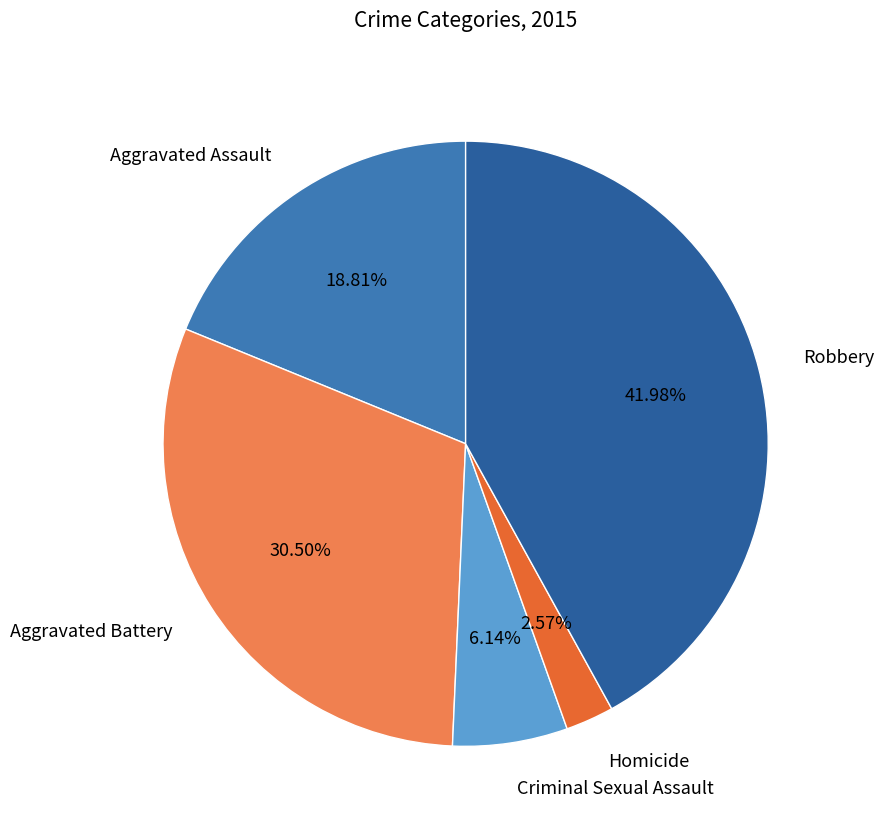

Does any single category account for the majority?

No